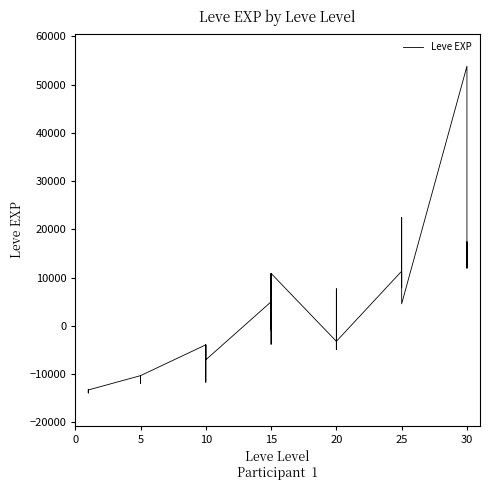

Is it true that the value at 25 is 7490.7?

False